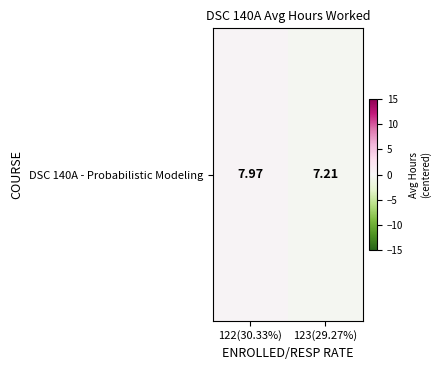

List the labels in order of value, smallest first.

123(29.27%), 122(30.33%)